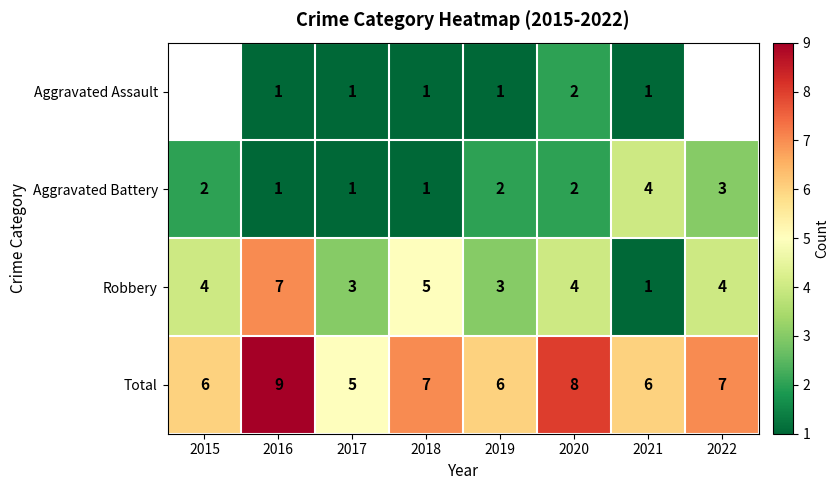

Which category has the highest value in the Robbery series?

2016